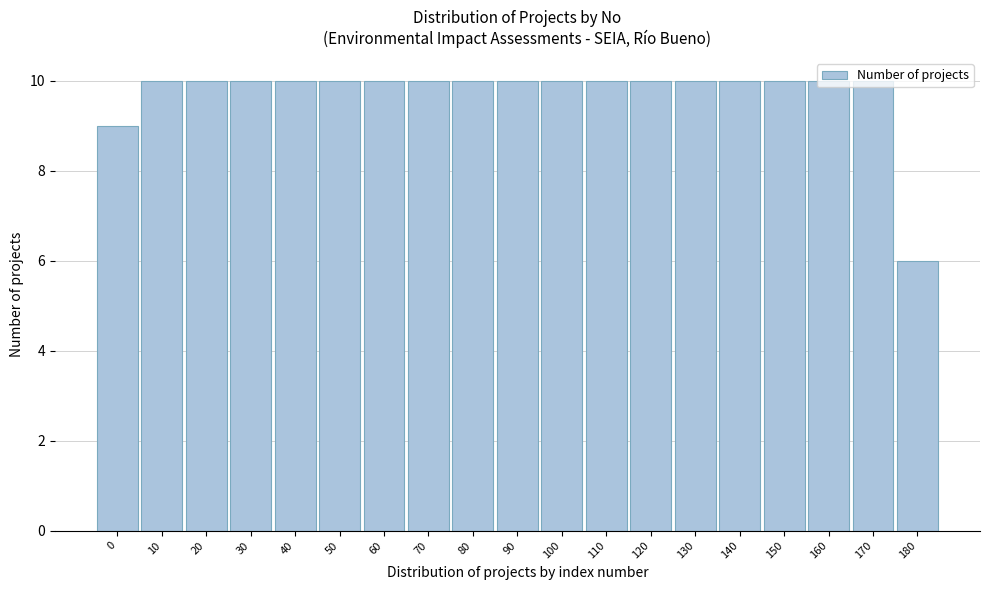

Approximately how many times larger is the value at 150 compared to 60?

1.0